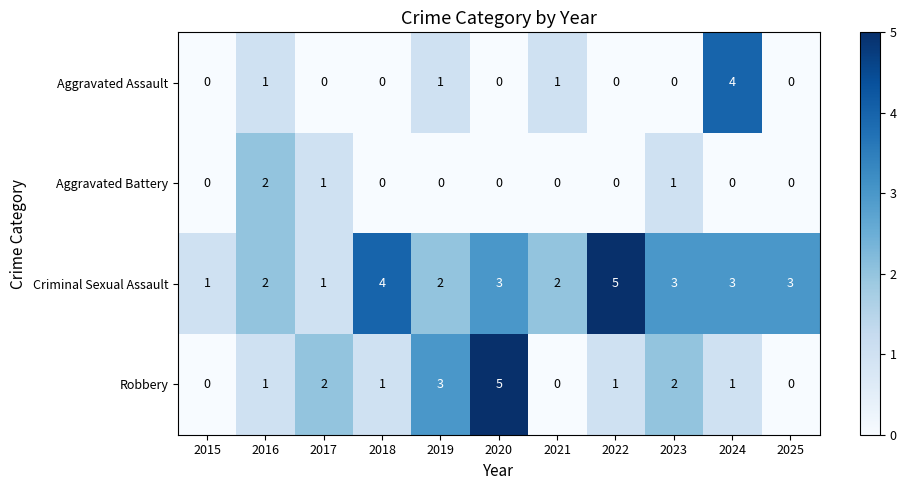

The Aggravated Battery series shows 0 at 2024. True or false?

True